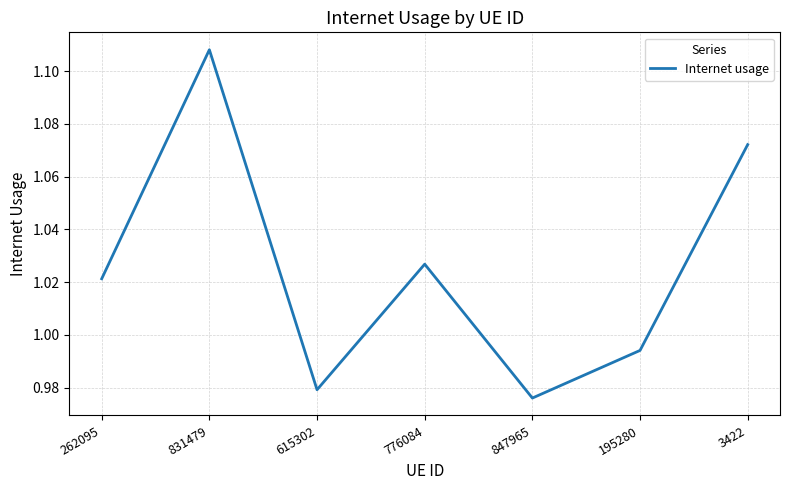

What position from the right is 262095?

7